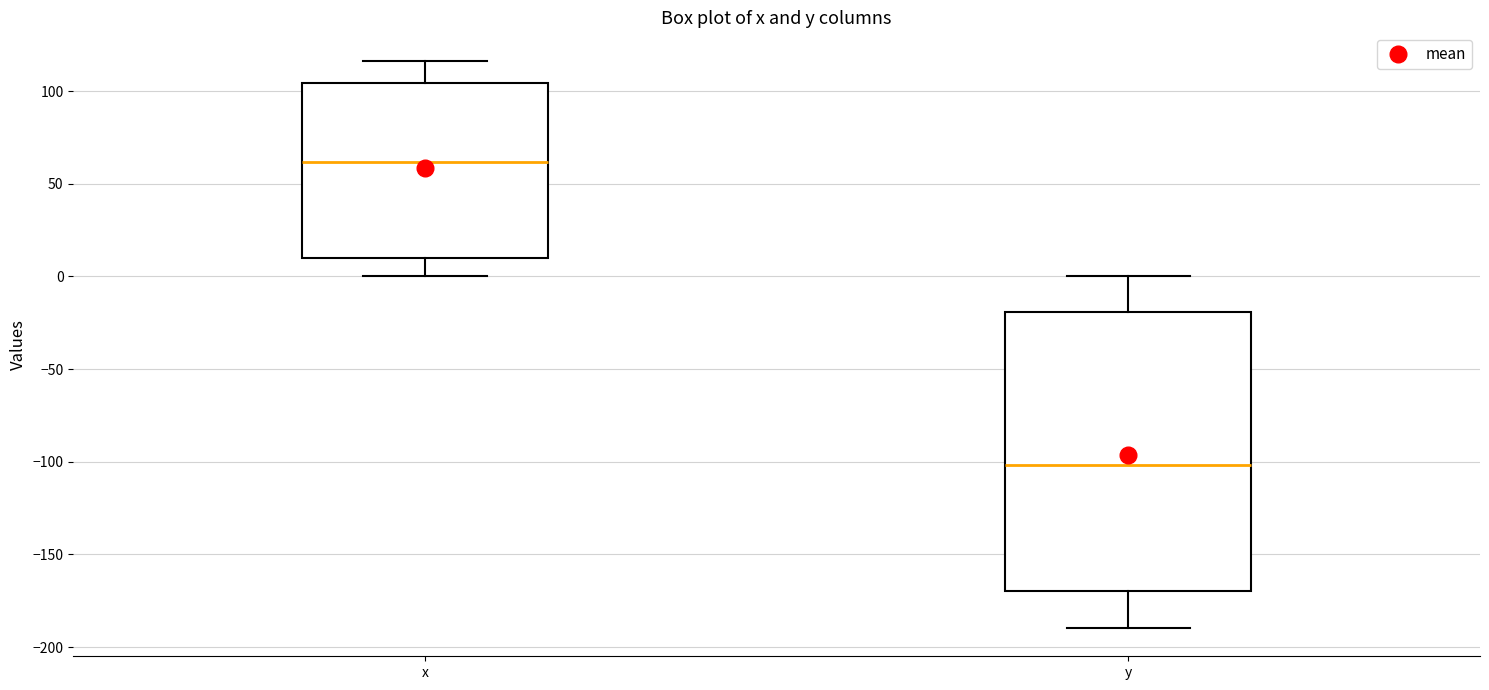

Where is the upper edge of the box for x on the y-axis? The values are not printed on the chart, so give them approximately, as read against the axis.

105